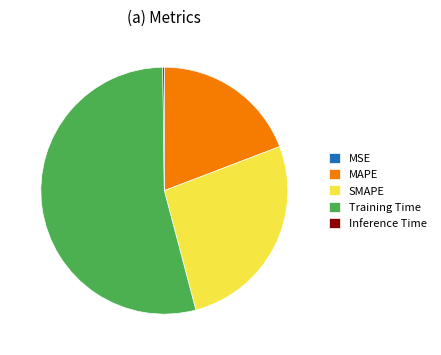

Combined, do Training Time and SMAPE account for over 50%?

Yes